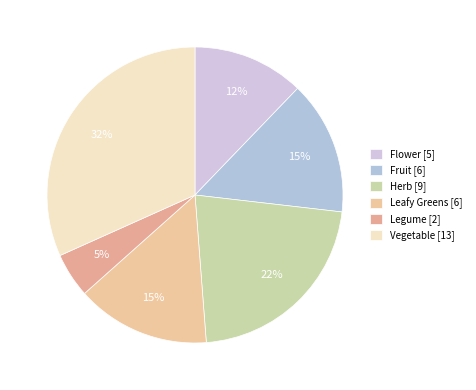

How many slices are in this pie chart?

6